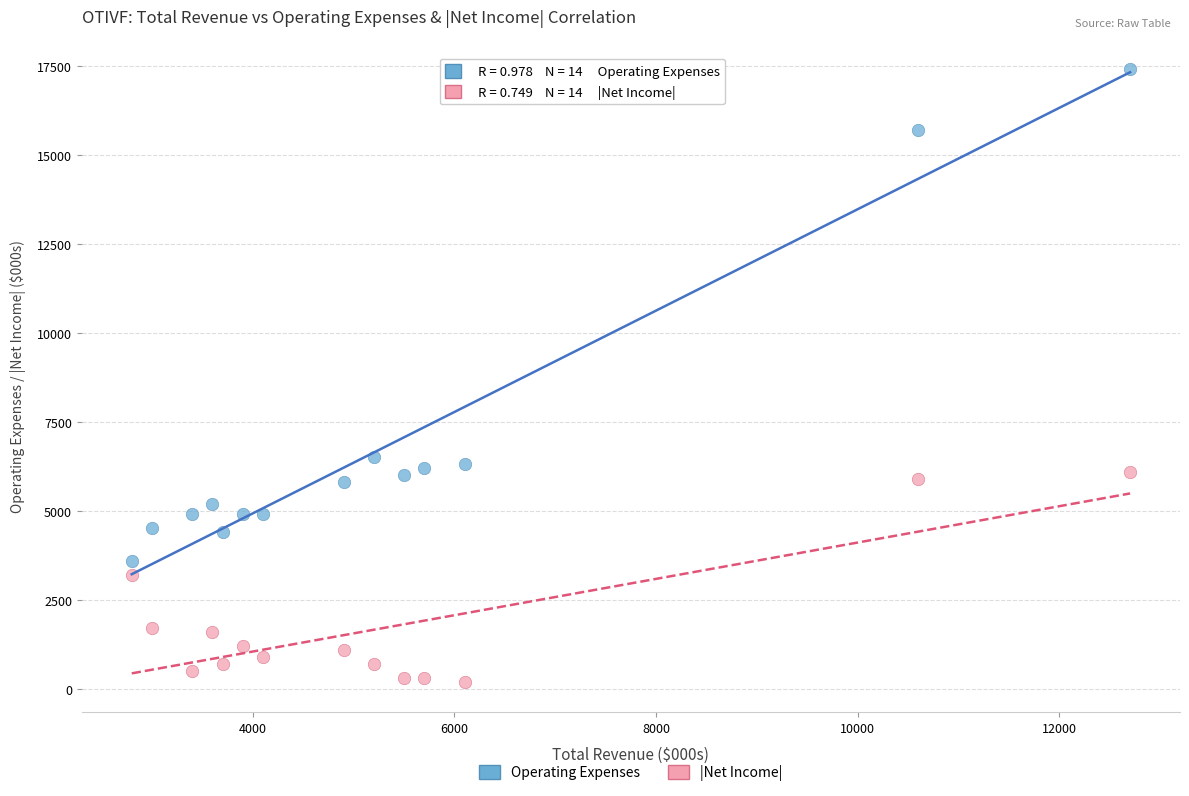

Which series contains the lowest Y value?

|Net Income|